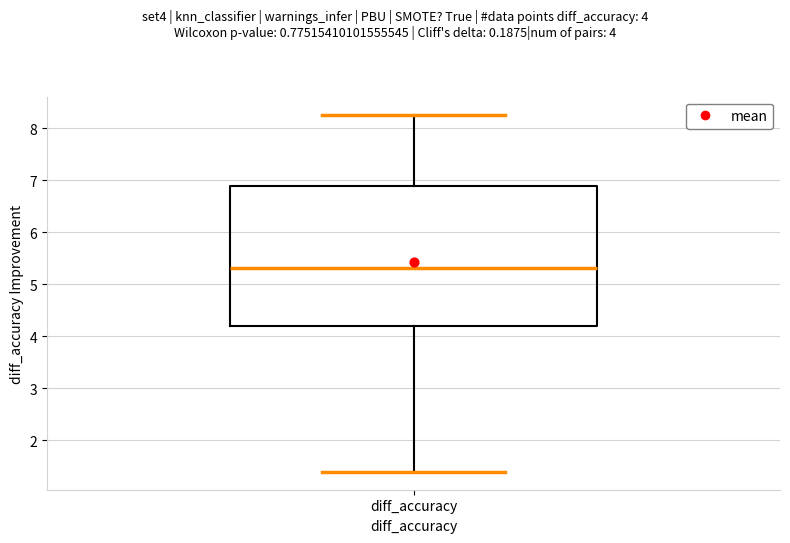

Read this box plot against the y-axis: the position of the median line, the range covered by the box, and the ends of both whiskers. The values are not printed on the chart, so give them approximately, as read against the axis.

median 5.3, box 4.2 to 6.9, whiskers 1.4 to 8.3